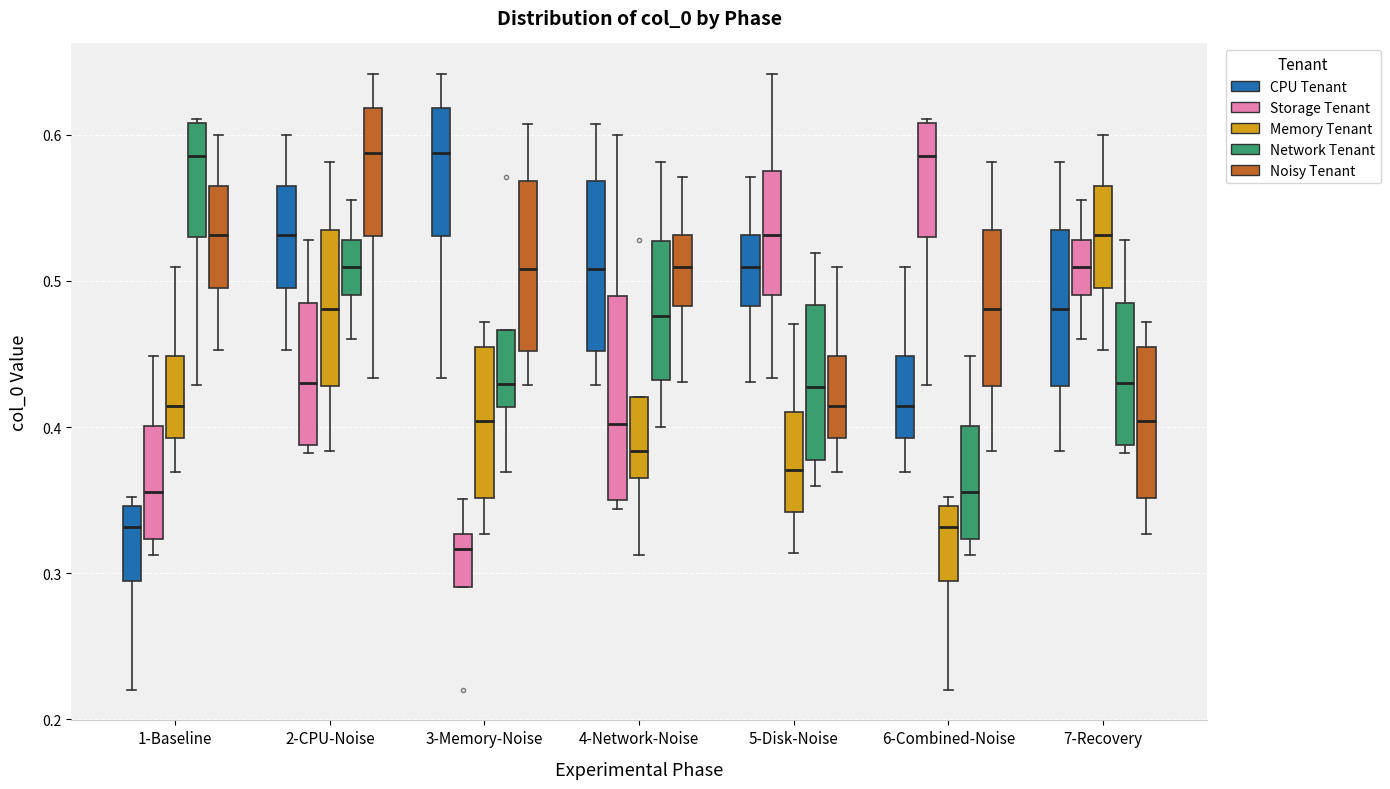

Which box's median line is the lowest?

3-Memory-Noise (Storage Tenant)